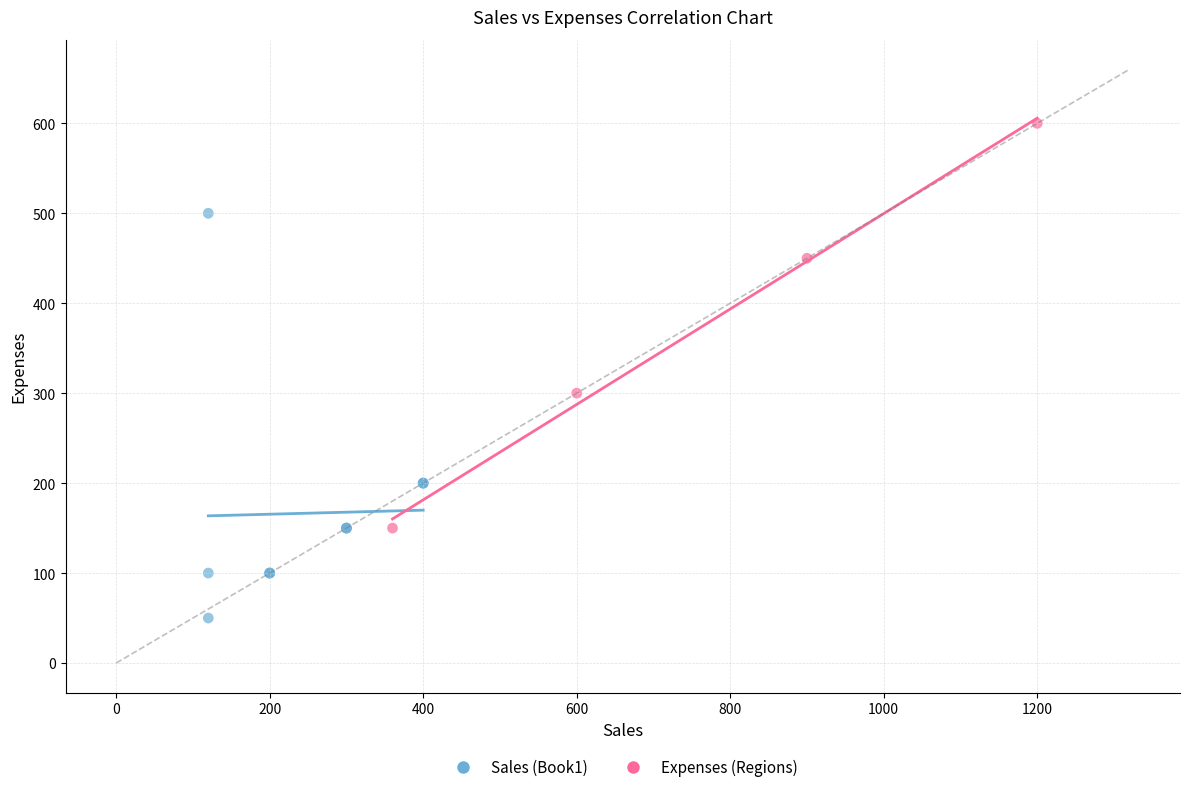

Which series reaches the maximum Y coordinate?

Expenses (Regions)